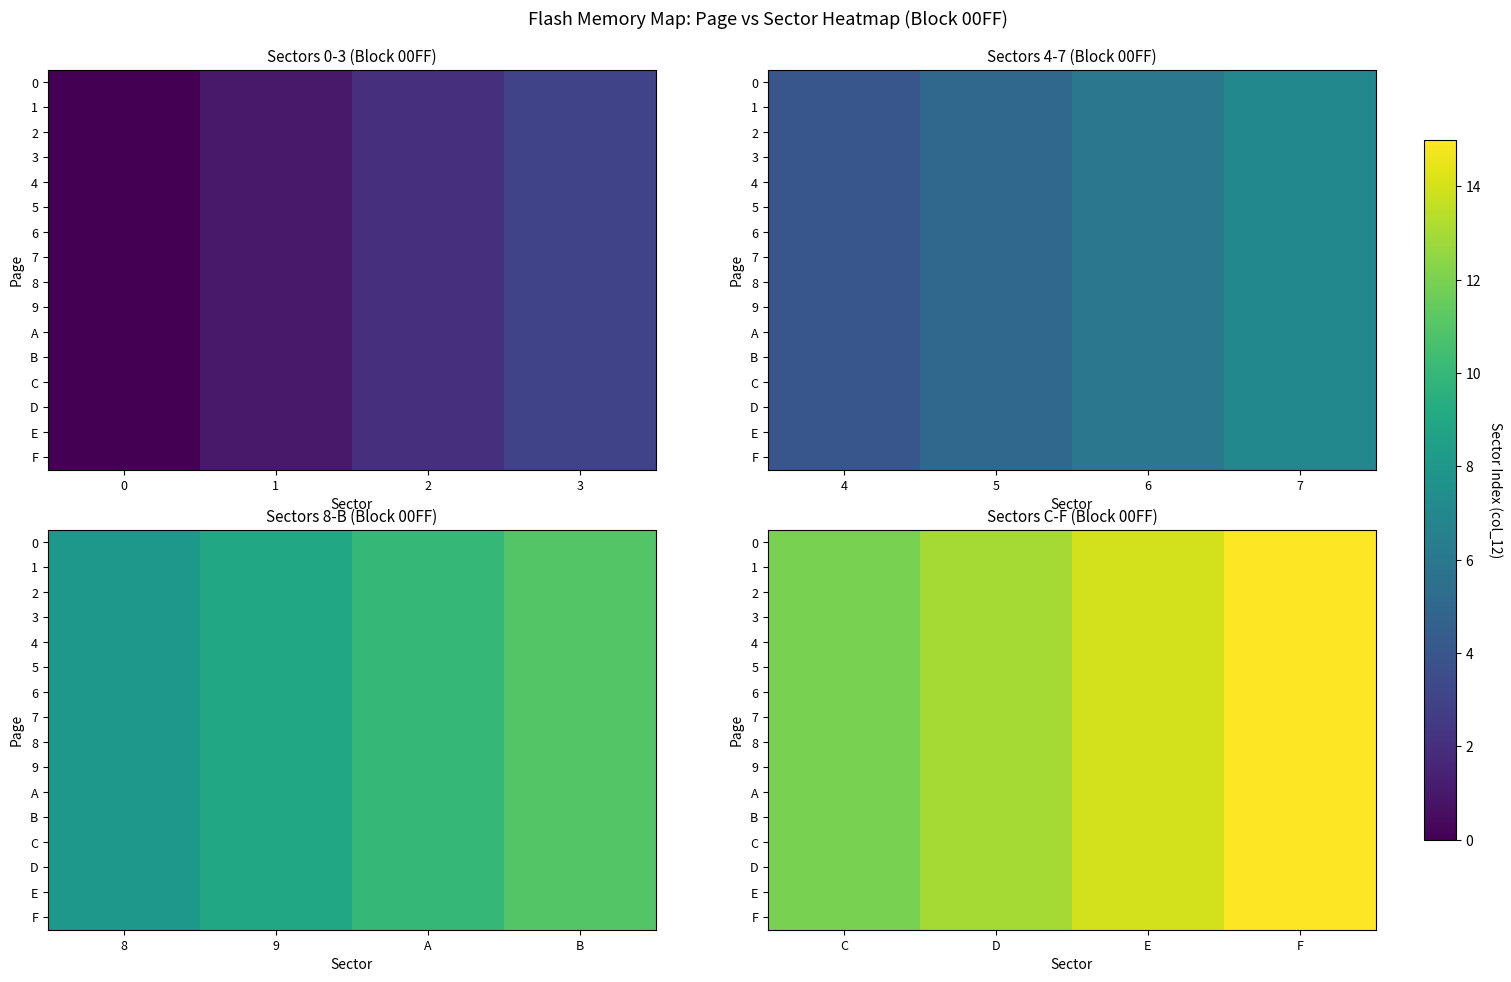

How many F values are between 13 and 15?

3